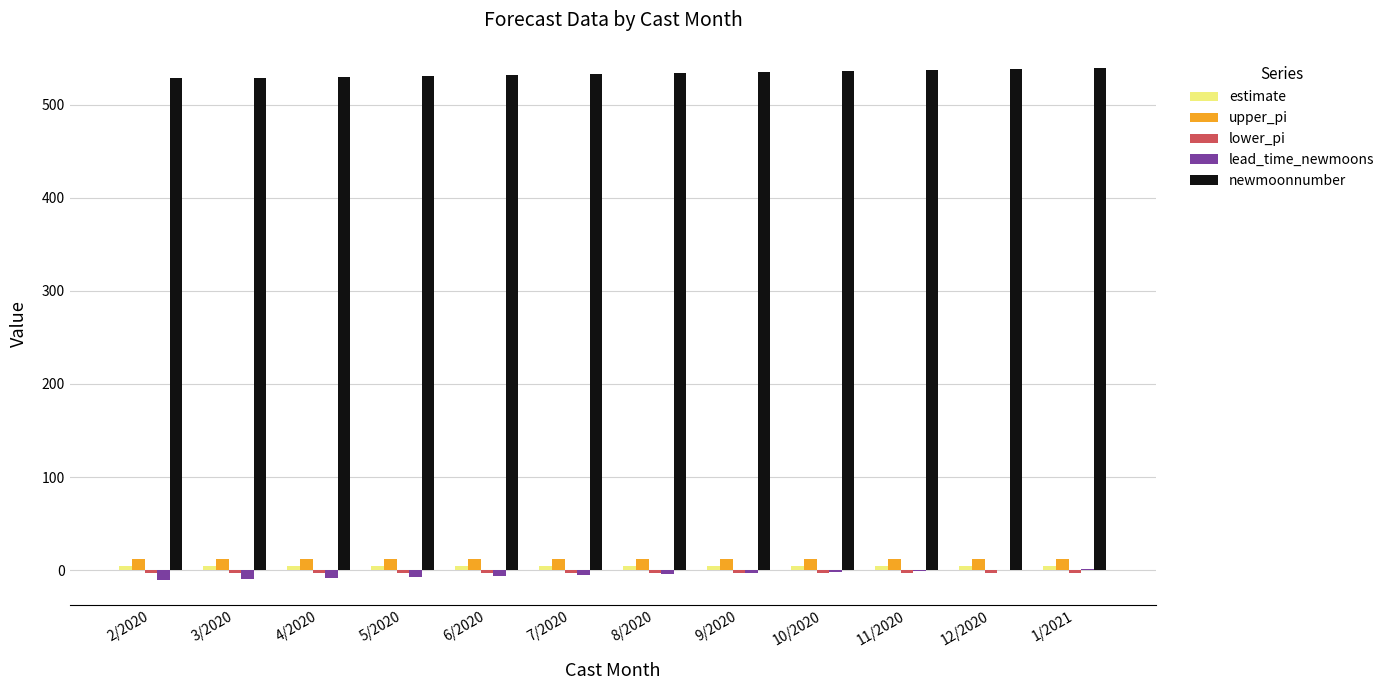

Which series has the largest total across all categories?

newmoonnumber